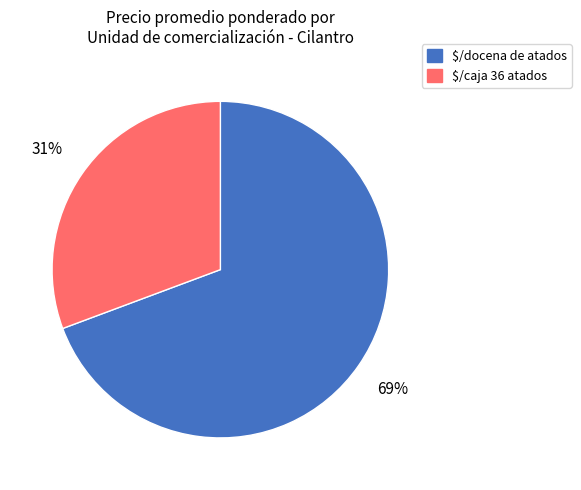

Is there a majority slice in this chart?

Yes